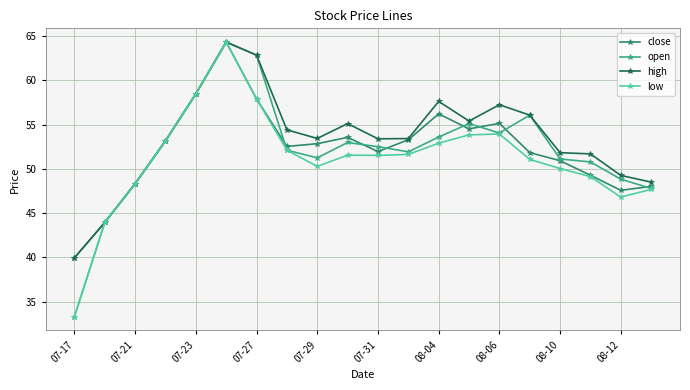

What are all the series names shown in the legend?

close, open, high, low